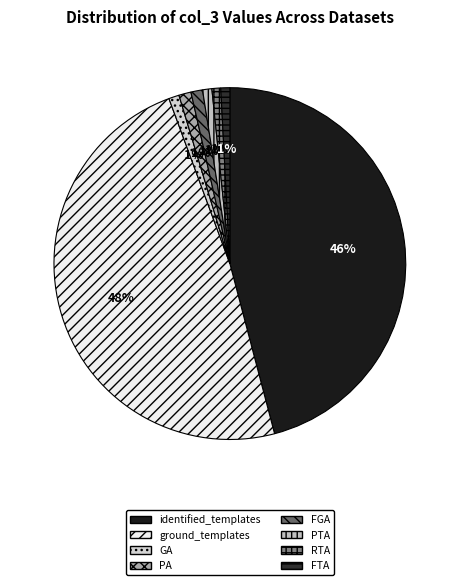

What percentage is the identified_templates slice, to the nearest percent?

46%